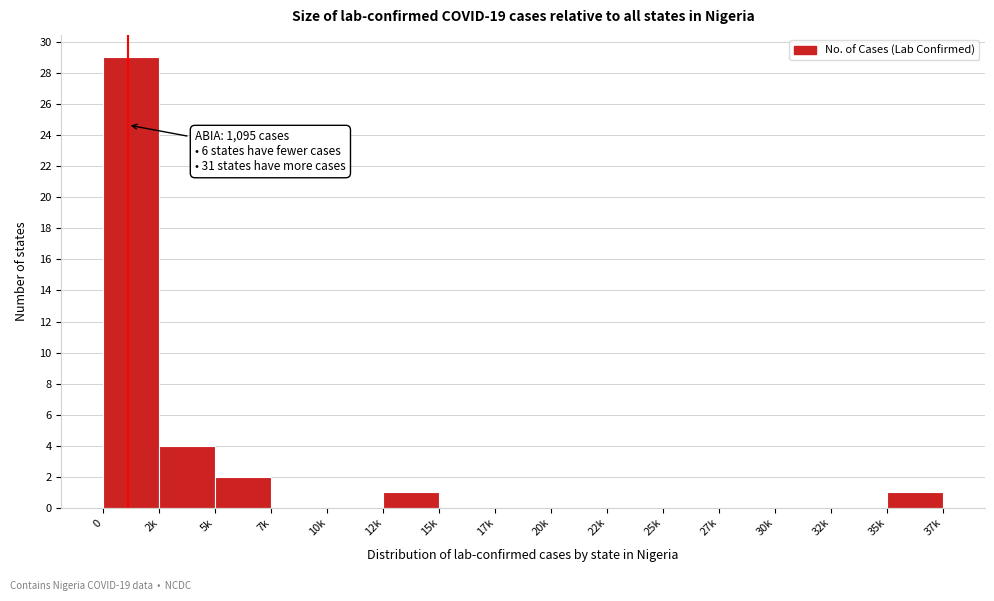

Reading left to right, transcribe all the data shown in this chart.

0=29	2k=4	5k=2	7k=0	10k=0	12k=1	15k=0	17k=0	20k=0	22k=0	25k=0	27k=0	30k=0	32k=0	35k=1